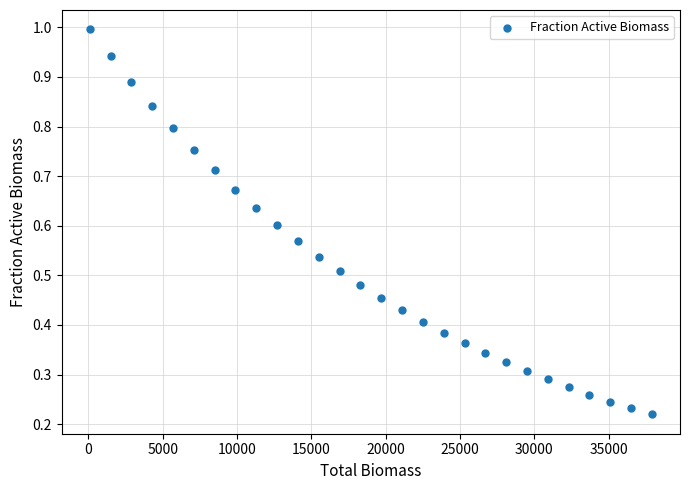

What is the range of X values (max minus min)?

37800.0